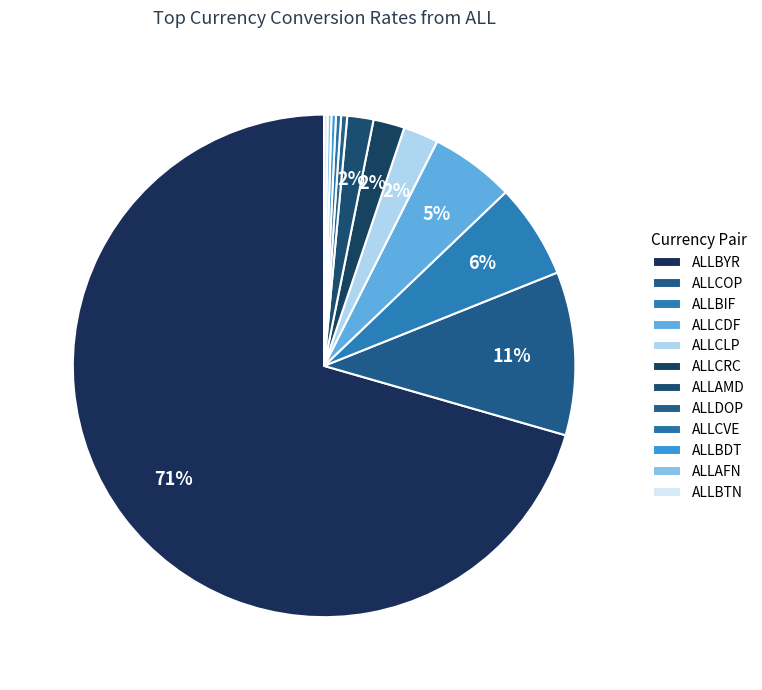

To the nearest percent, what is the combined percentage of ALLBYR and ALLBDT?

71%